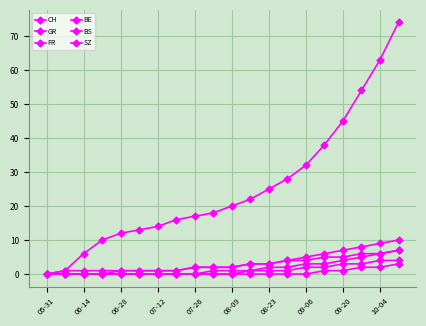

True or false: FR has more than 2 points higher than both neighbors.

False